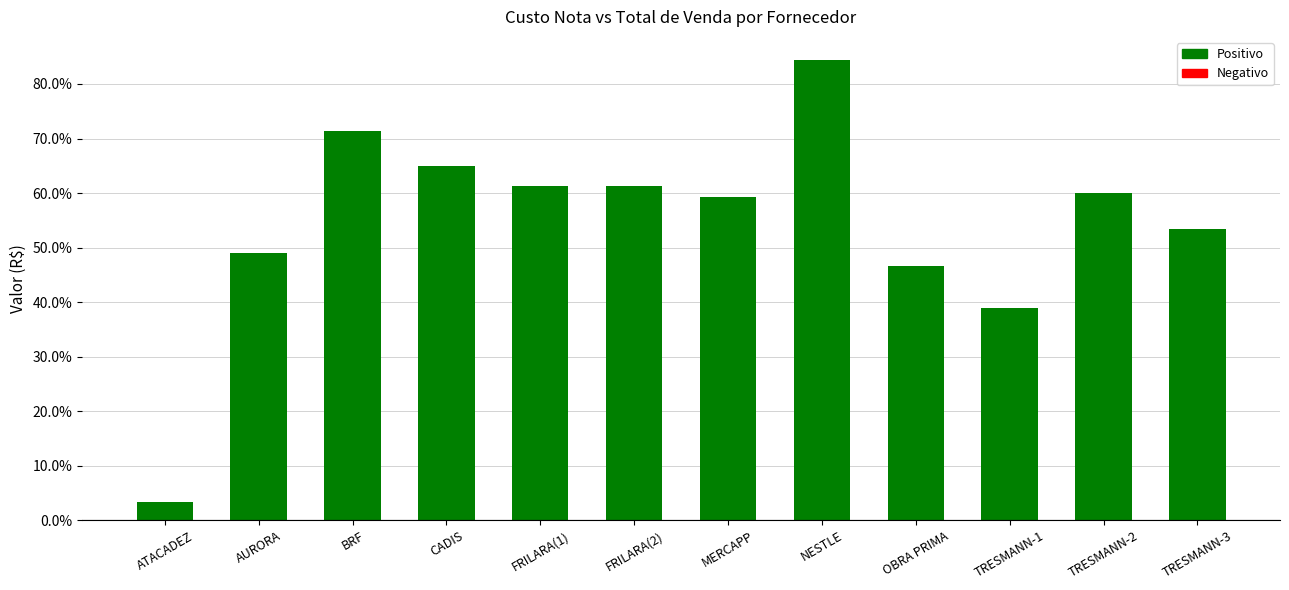

What is the approximate value at TRESMANN-1?

38.9